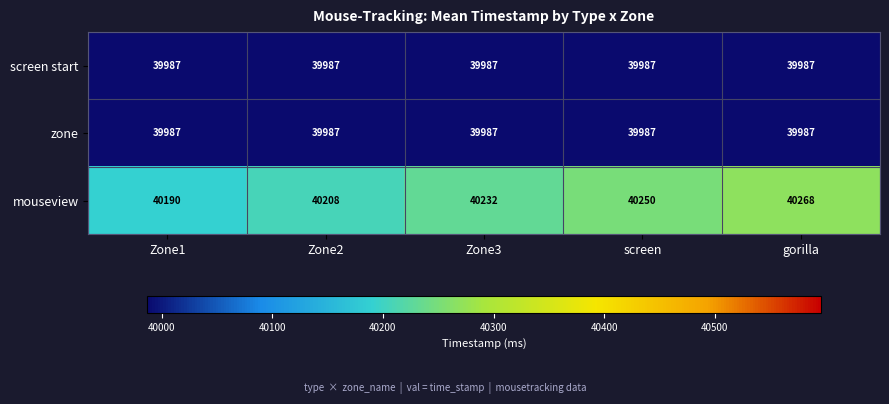

List the labels in order of mouseview value, largest first.

gorilla, screen, Zone3, Zone2, Zone1